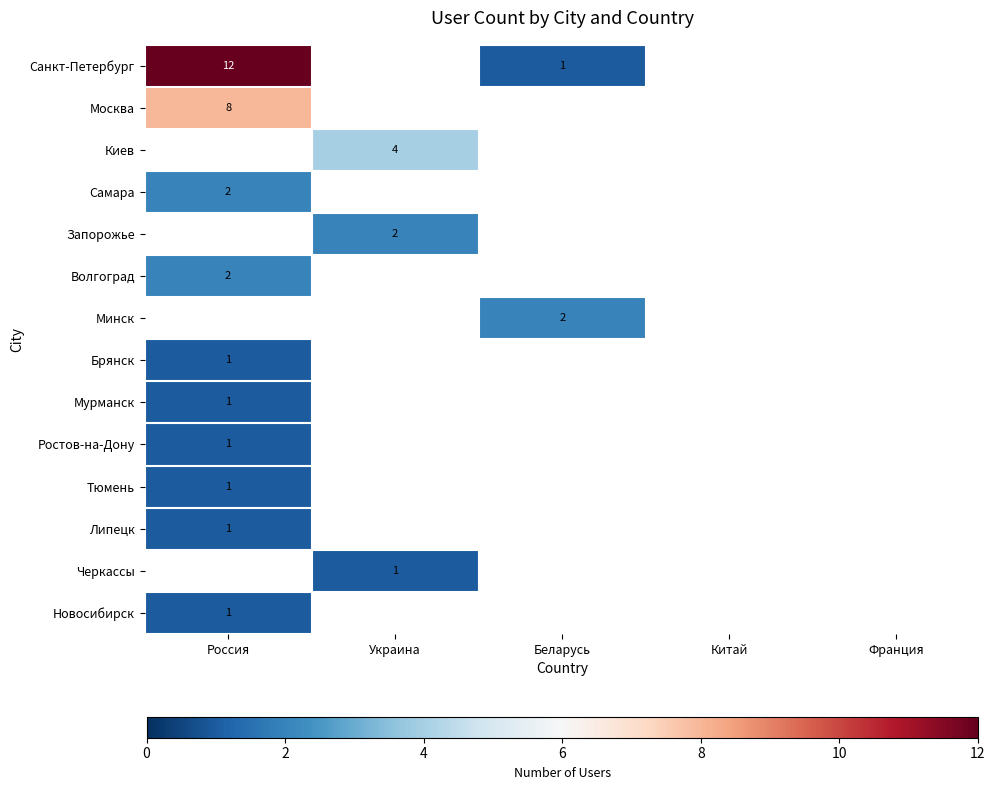

What is the minimum value shown in the chart?

1.0